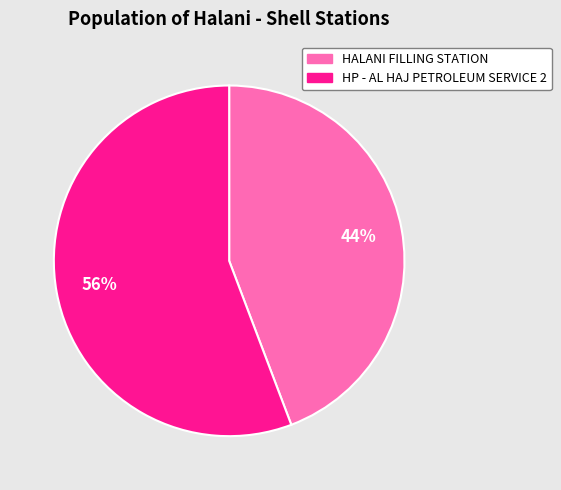

Which has a higher value, HP - AL HAJ PETROLEUM SERVICE 2 or HALANI FILLING STATION?

HP - AL HAJ PETROLEUM SERVICE 2